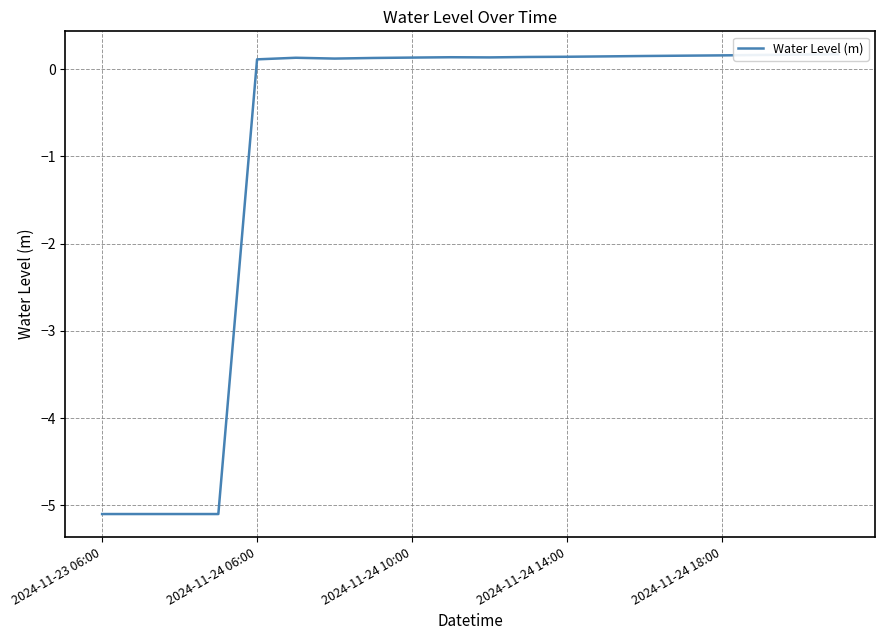

What is the label of the 14th point from the left?

13